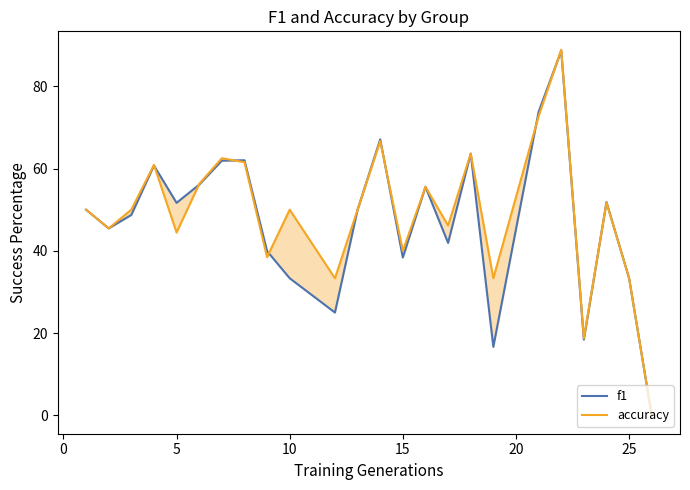

What is the difference between the accuracy values at 25 and 11?

12.5